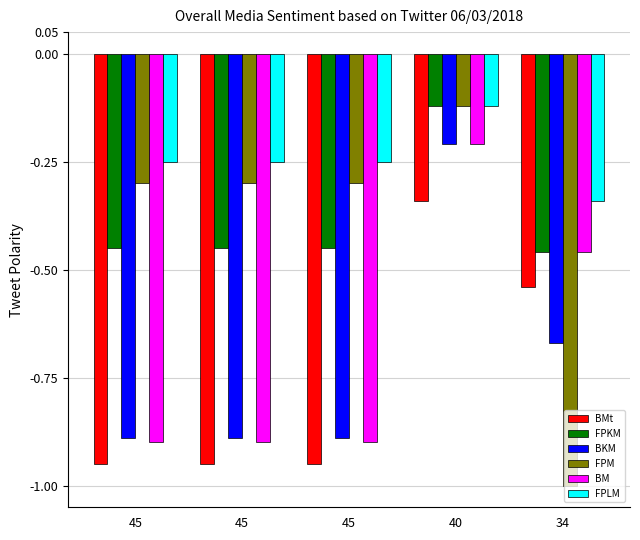

Rank the series at 45 from highest to lowest value.

FPLM, FPM, FPKM, BKM, BM, BMt